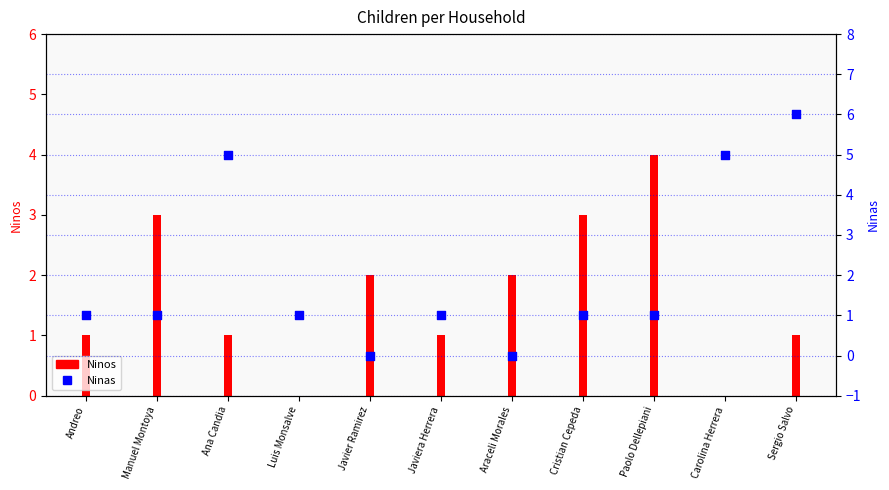

Between Araceli Morales and Manuel Montoya, which is larger?

Manuel Montoya